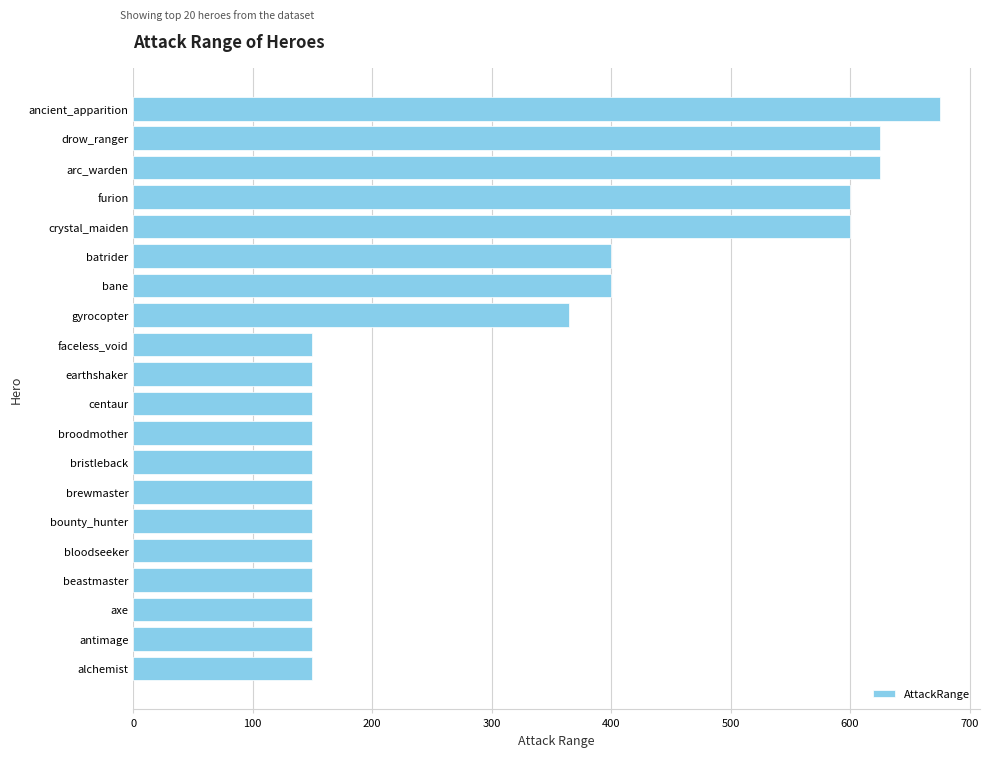

Are the bars grouped side by side (vs. stacked)?

No